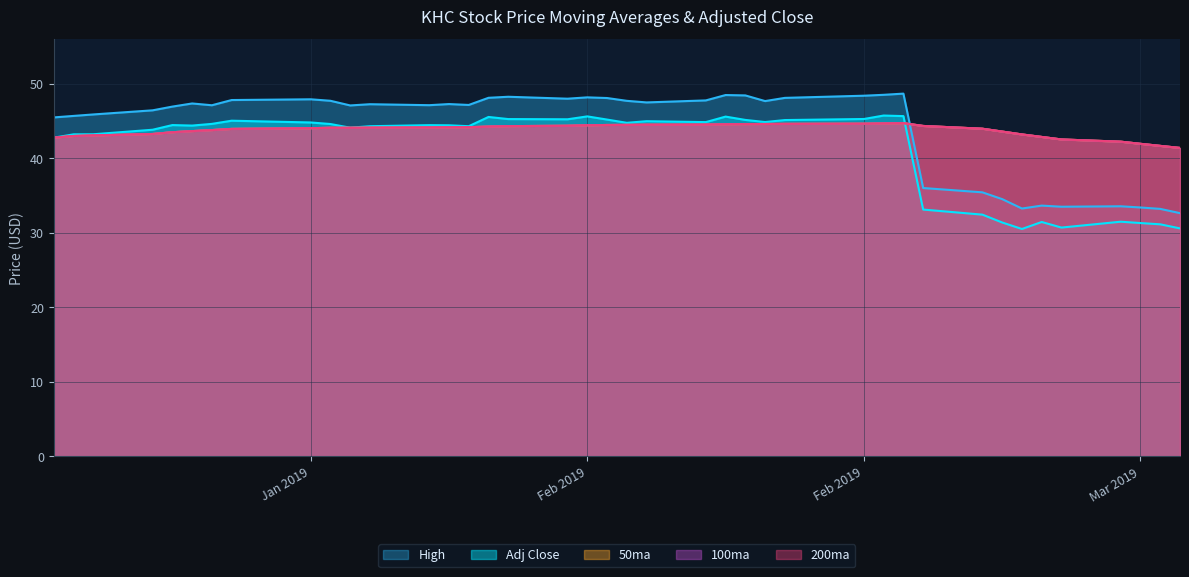

True or false: Adj Close has a value of 9.1 at 2019-02-01.

False